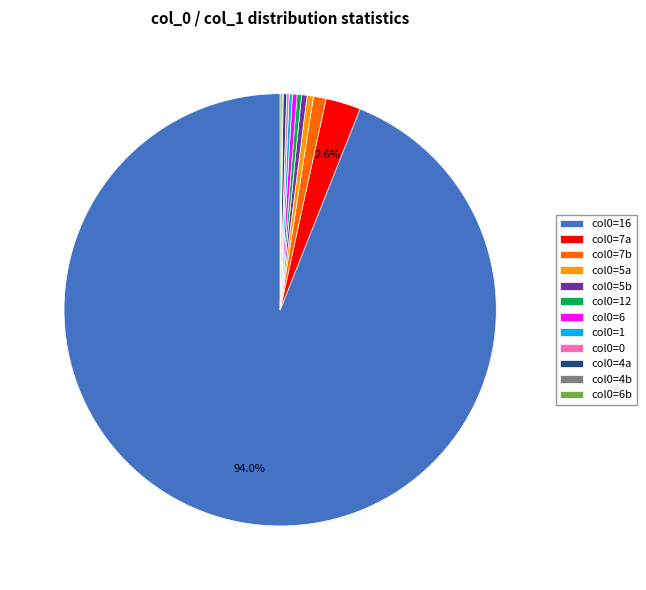

Does col0=7b represent more than half of the total?

No